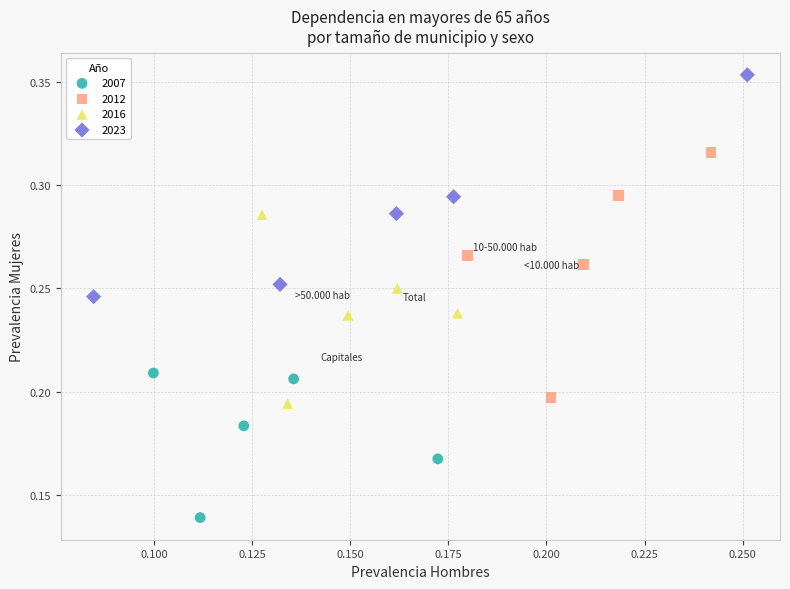

What are all the series names shown in the legend?

2007, 2012, 2016, 2023